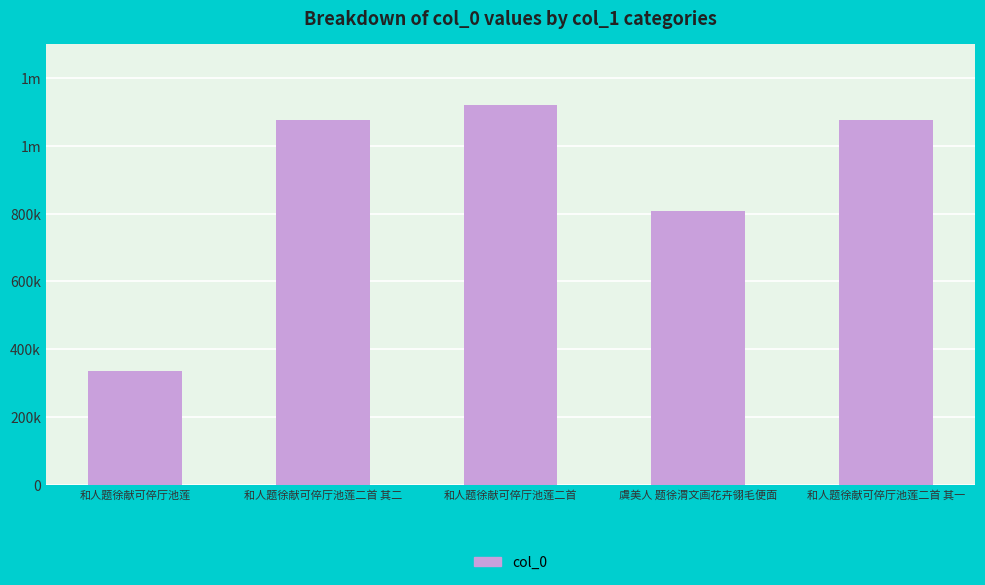

What value does the data have at 和人题徐献可倅厅池莲二首, to the nearest 10?

1120730